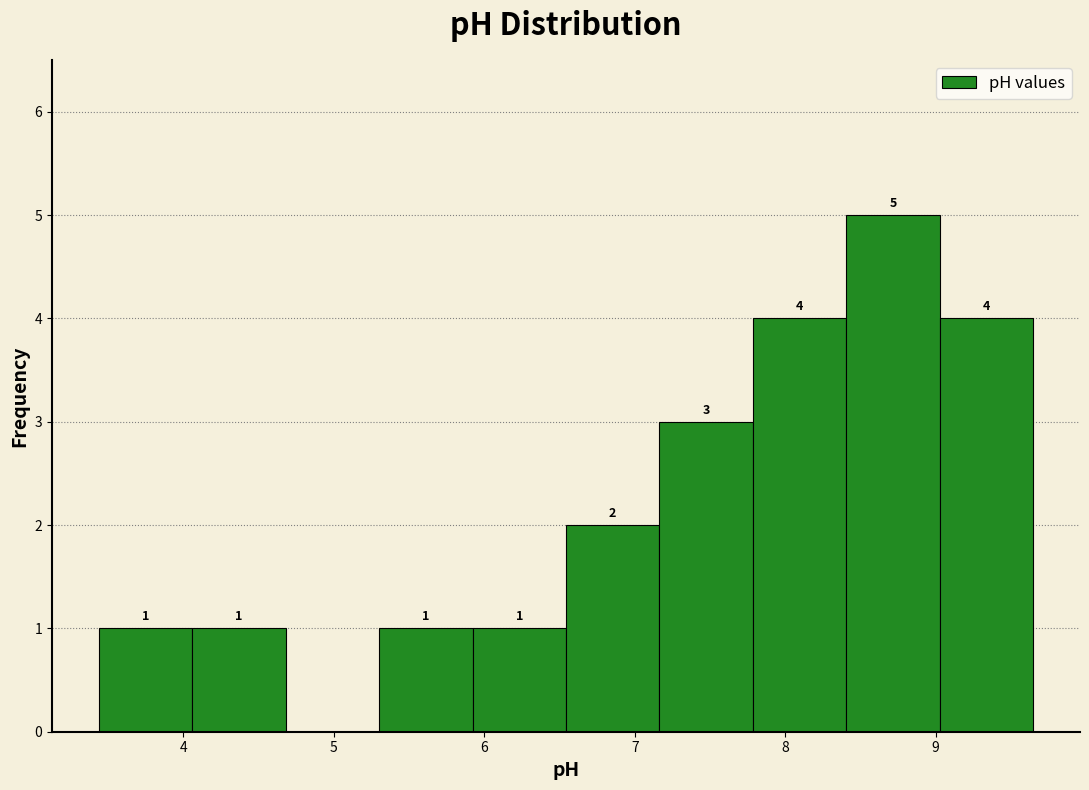

Over which range of the x-axis is the bar tallest?

8.4 to 9.0